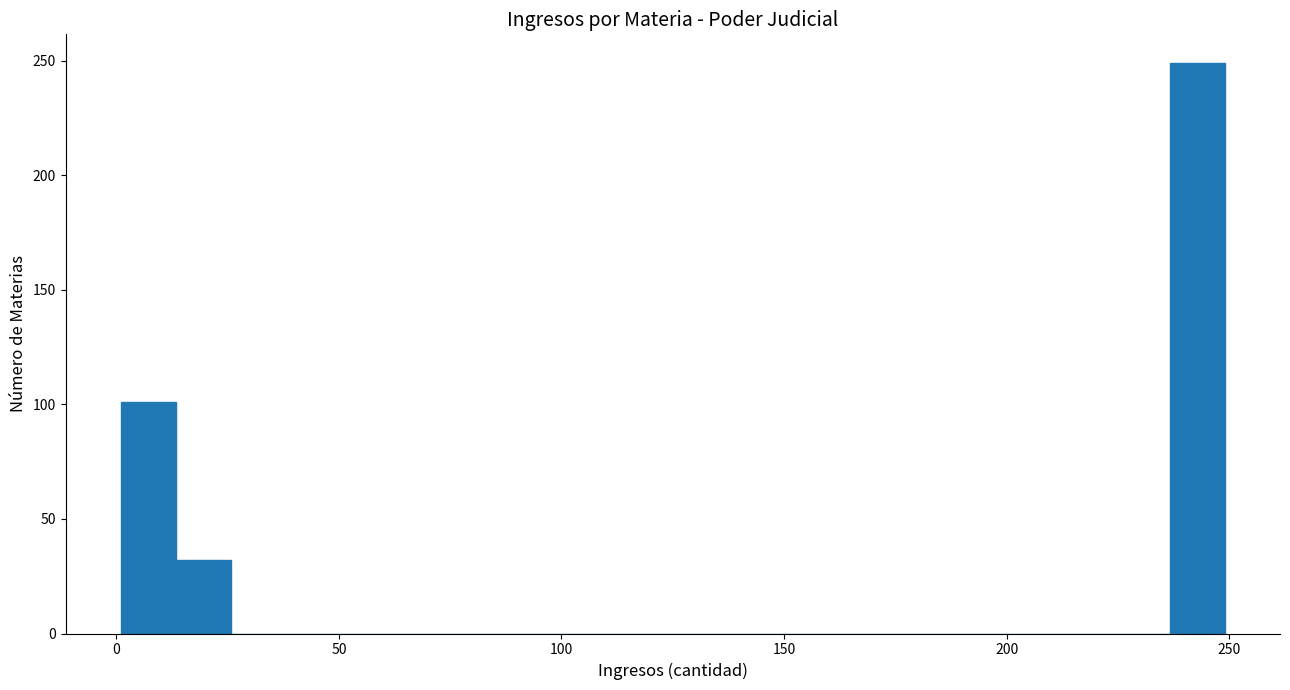

Around what value on the x-axis is the tallest bar? Give the approximate position of its centre, as read against the axis.

245